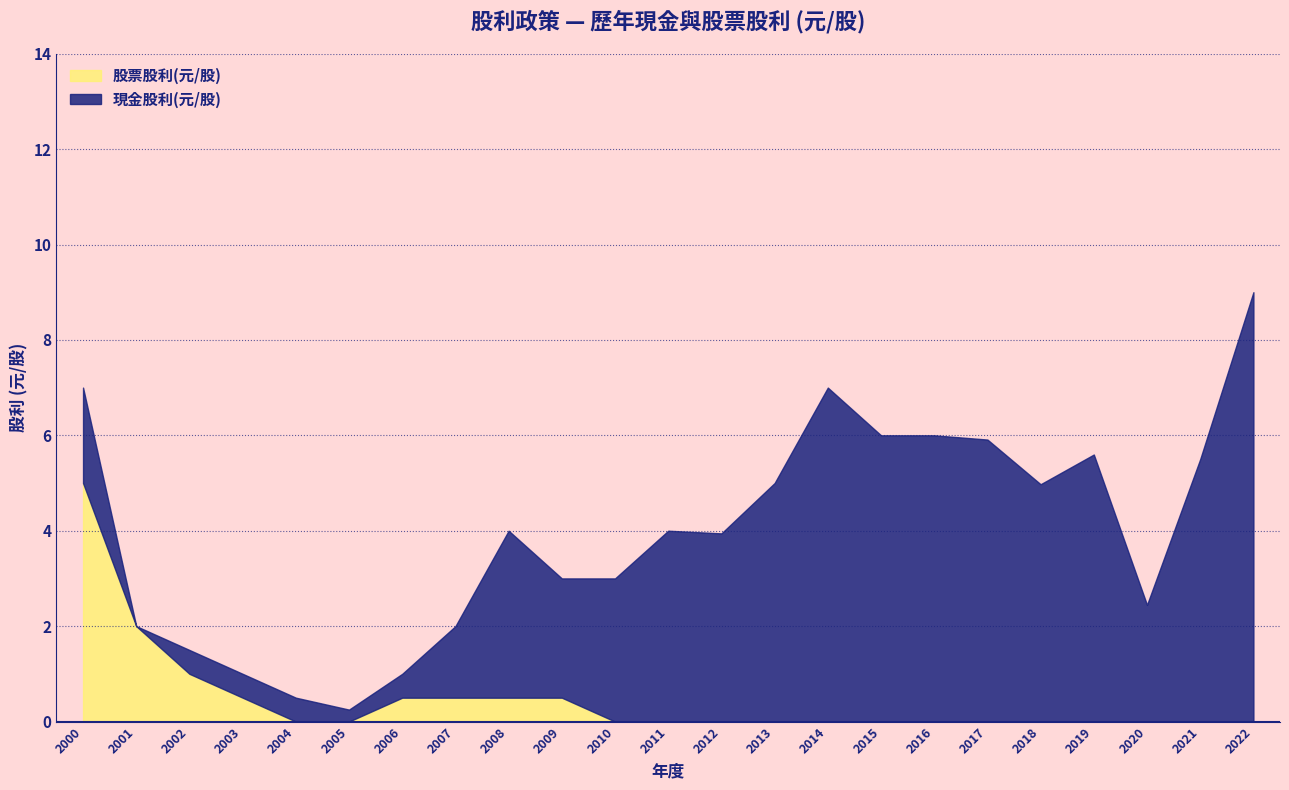

True or false: 現金股利(元/股) and 股票股利(元/股) intersect in this chart.

False